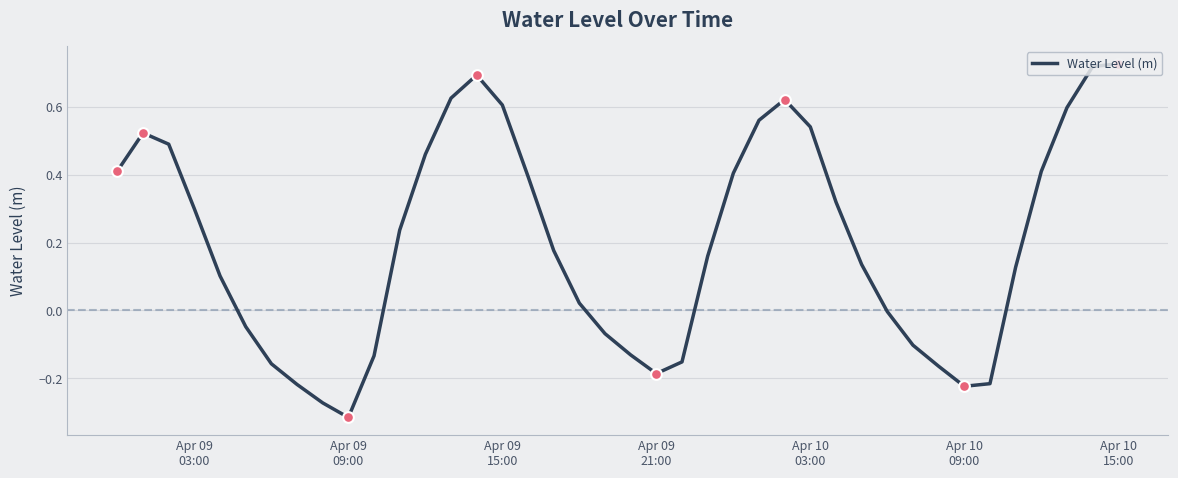

What is the difference between the maximum and minimum values?

1.0